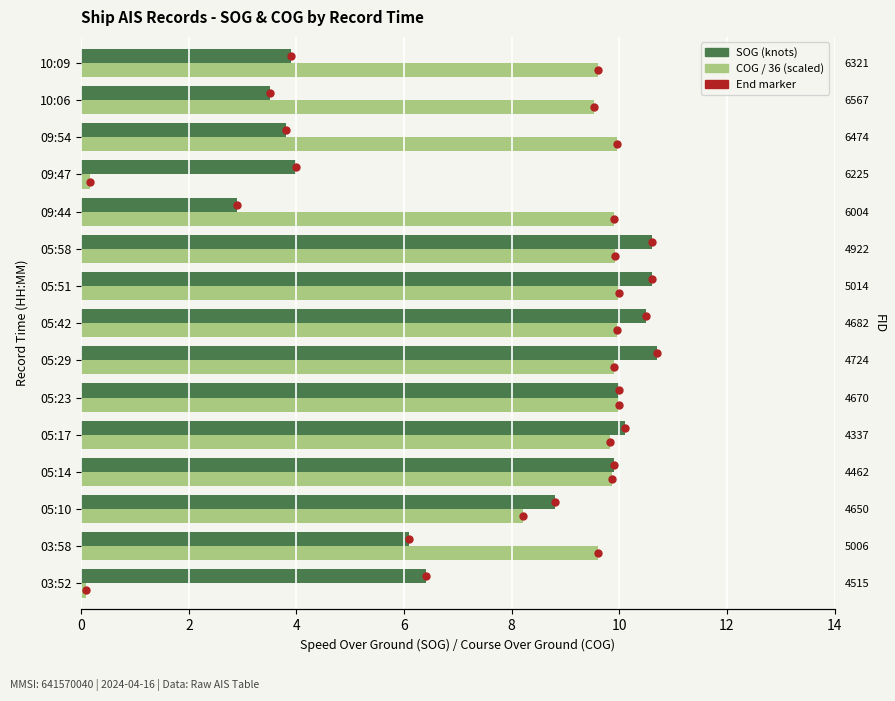

How many bars are there in each group?

2